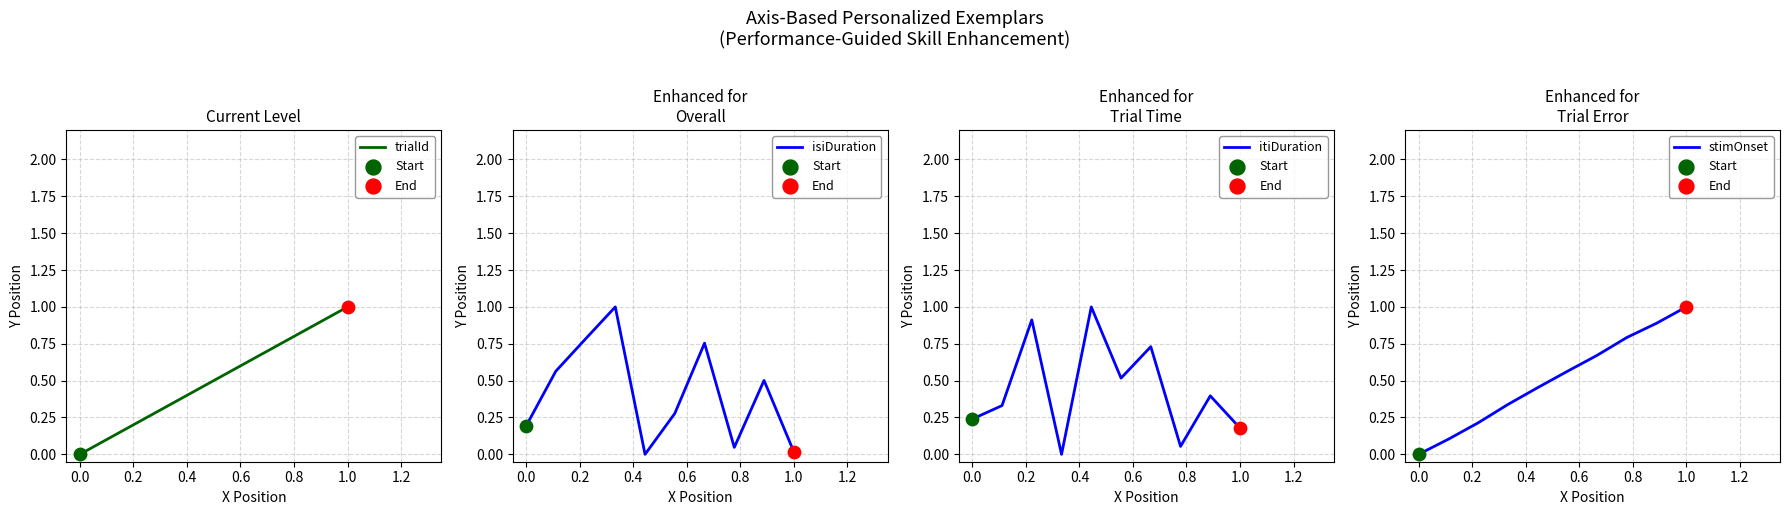

Which series has the widest spread of Y values?

trialId